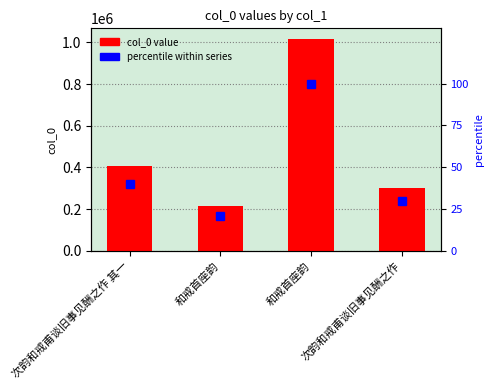

What is the sum of all percentile within series values?

190.8